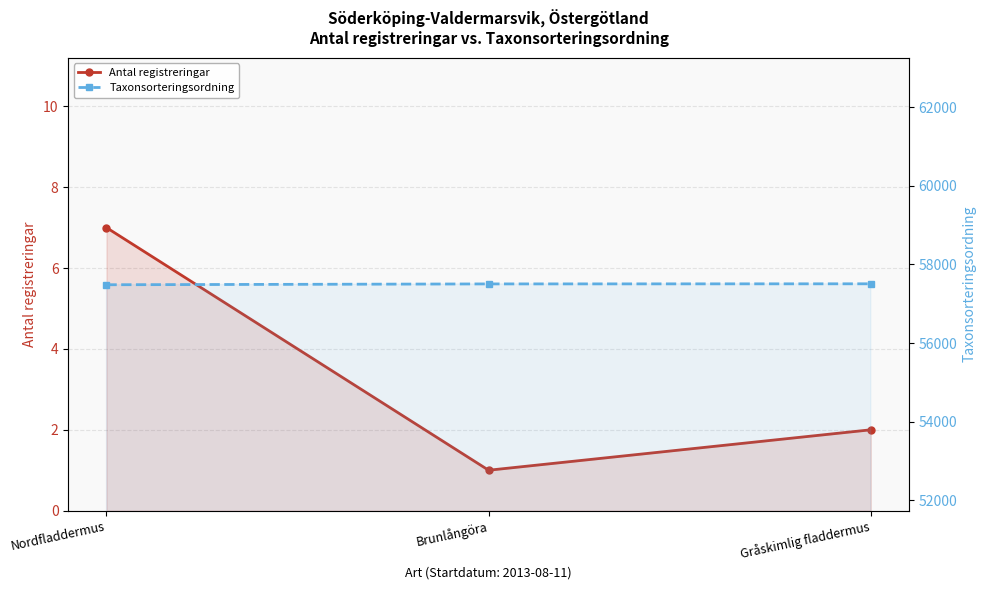

What is the sum of the Taxonsorteringsordning values at Gråskimlig fladdermus and Brunlångöra?

115013